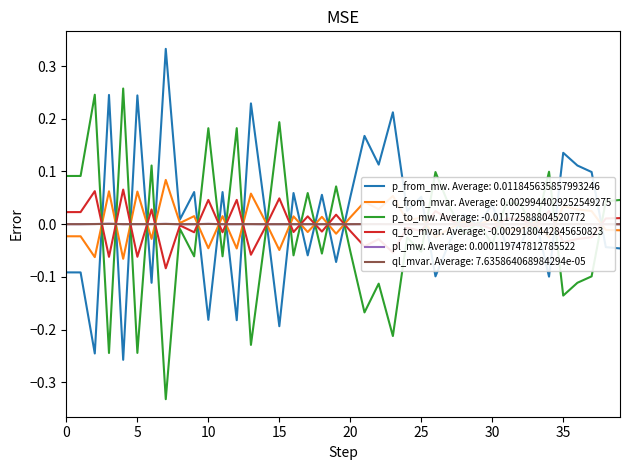

What are all the series names shown in the legend?

p_from_mw, q_from_mvar, p_to_mw, q_to_mvar, pl_mw, ql_mvar